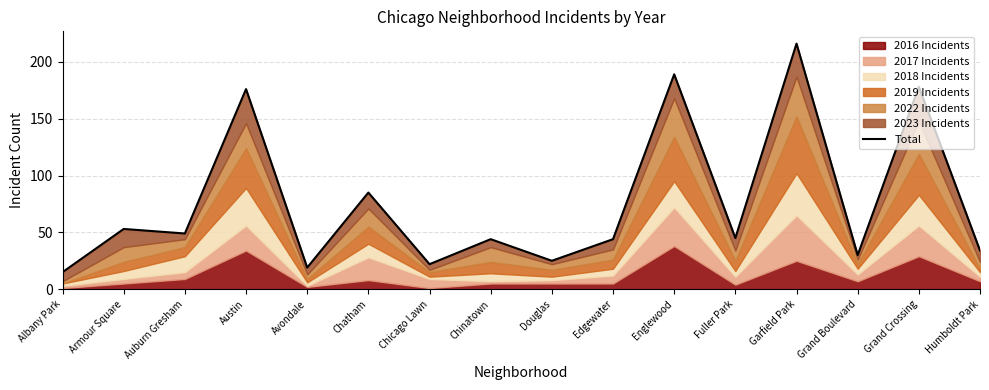

True or false: the data shows 245 at Austin.

False